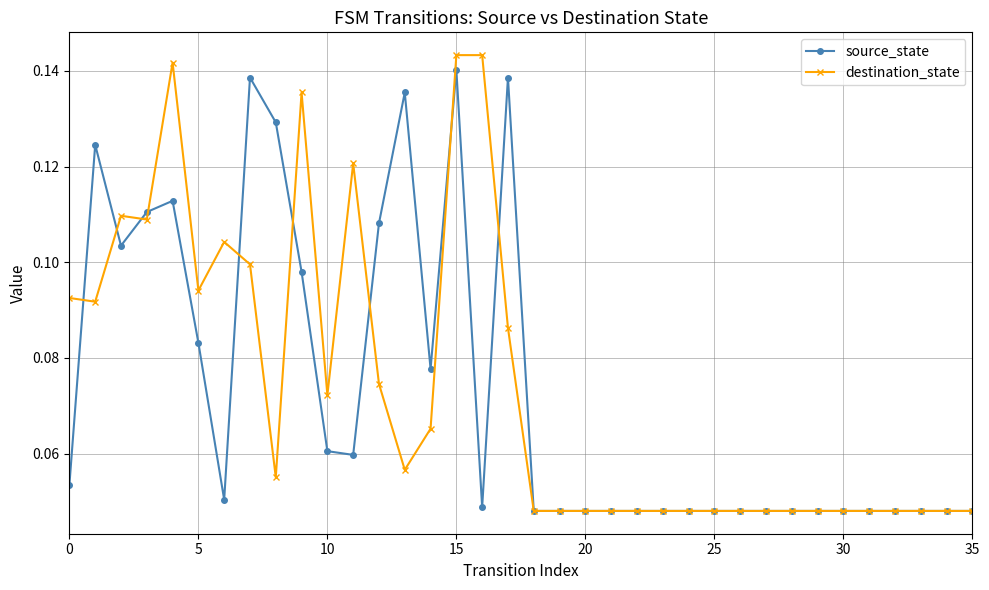

How many source_state values are between 0 and 1?

36